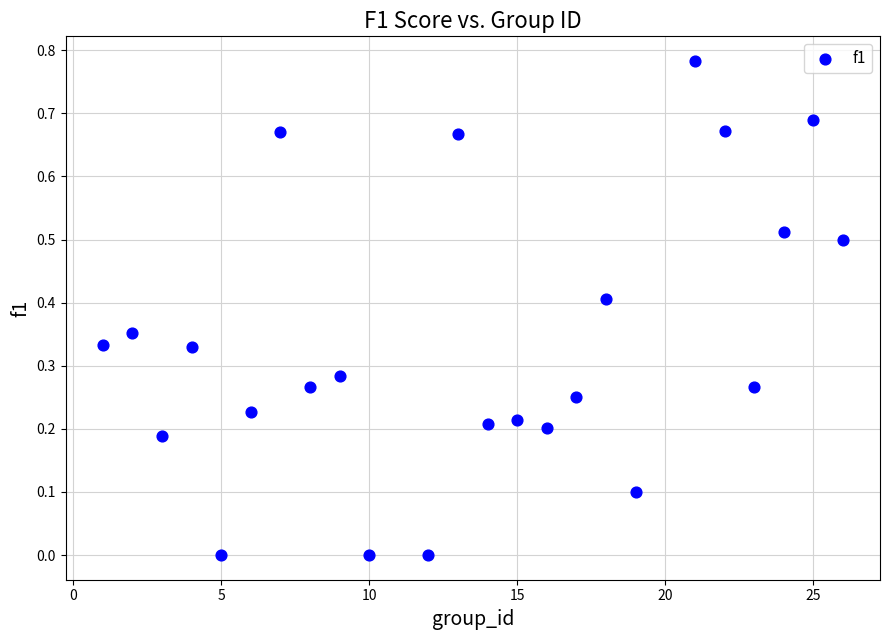

What is the range of X values (max minus min)?

25.0